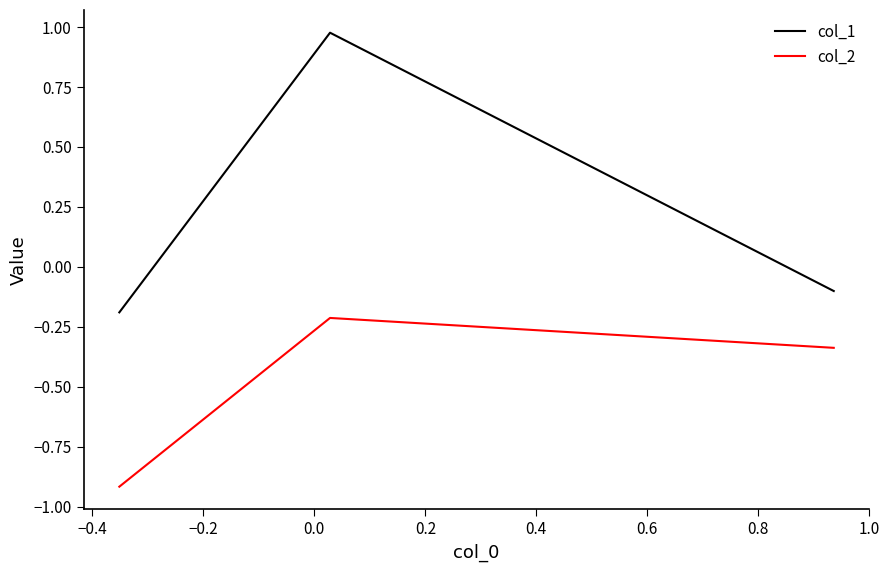

What is the average value of the col_2 series?

-0.5